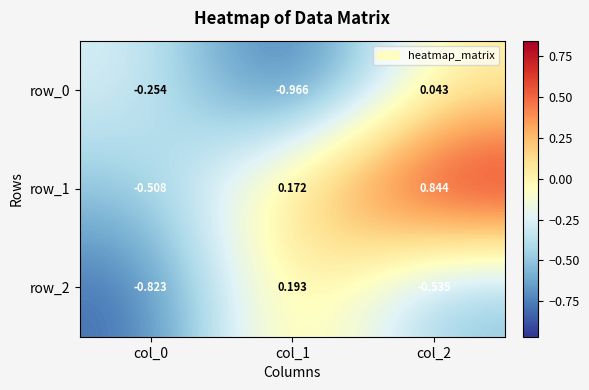

Which has a higher value, col_0 or col_2?

col_2